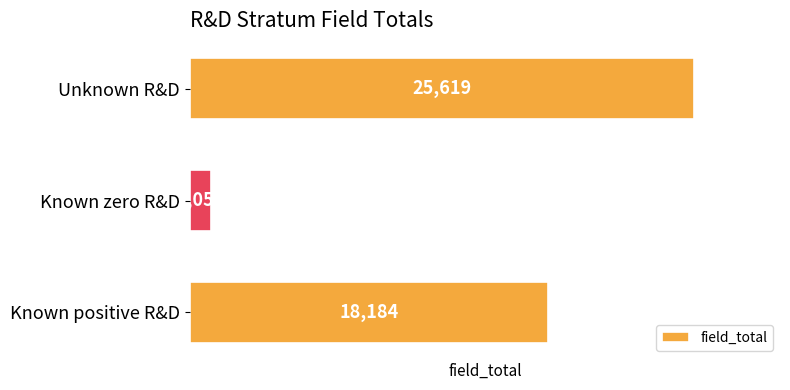

Reading bottom to top, transcribe all the data shown in this chart.

Known positive R&D=18184	Known zero R&D=1058	Unknown R&D=25619